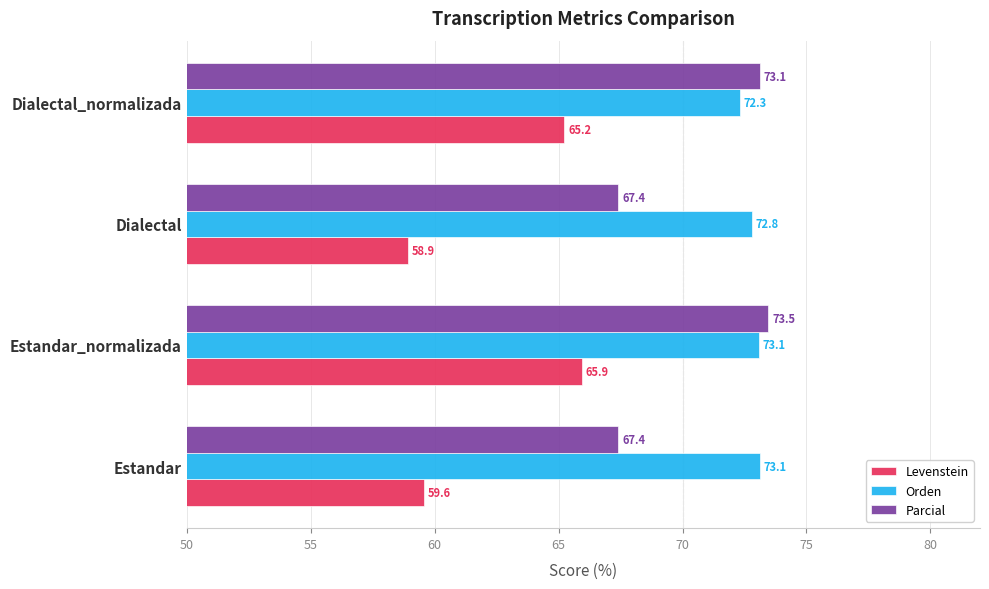

What are all the series names shown in the legend?

Levenstein, Orden, Parcial